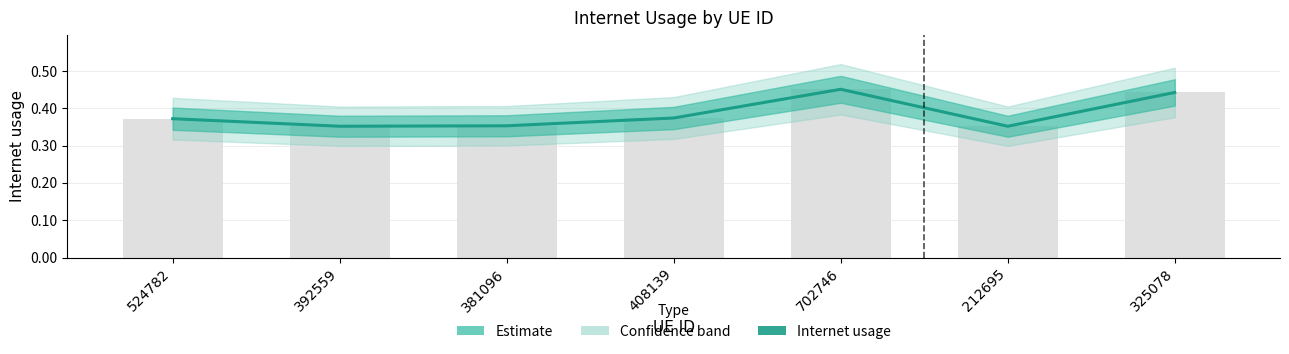

Reading left to right, transcribe all the data shown in this chart.

0.4	0.4	0.4	0.4	0.5	0.4	0.4